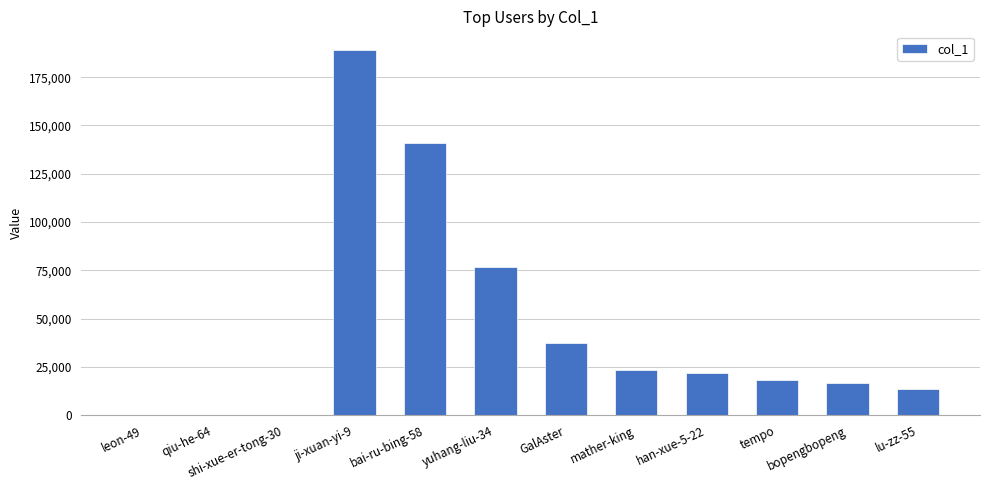

What is the ratio of the value at bai-ru-bing-58 to the value at mather-king?

6.1